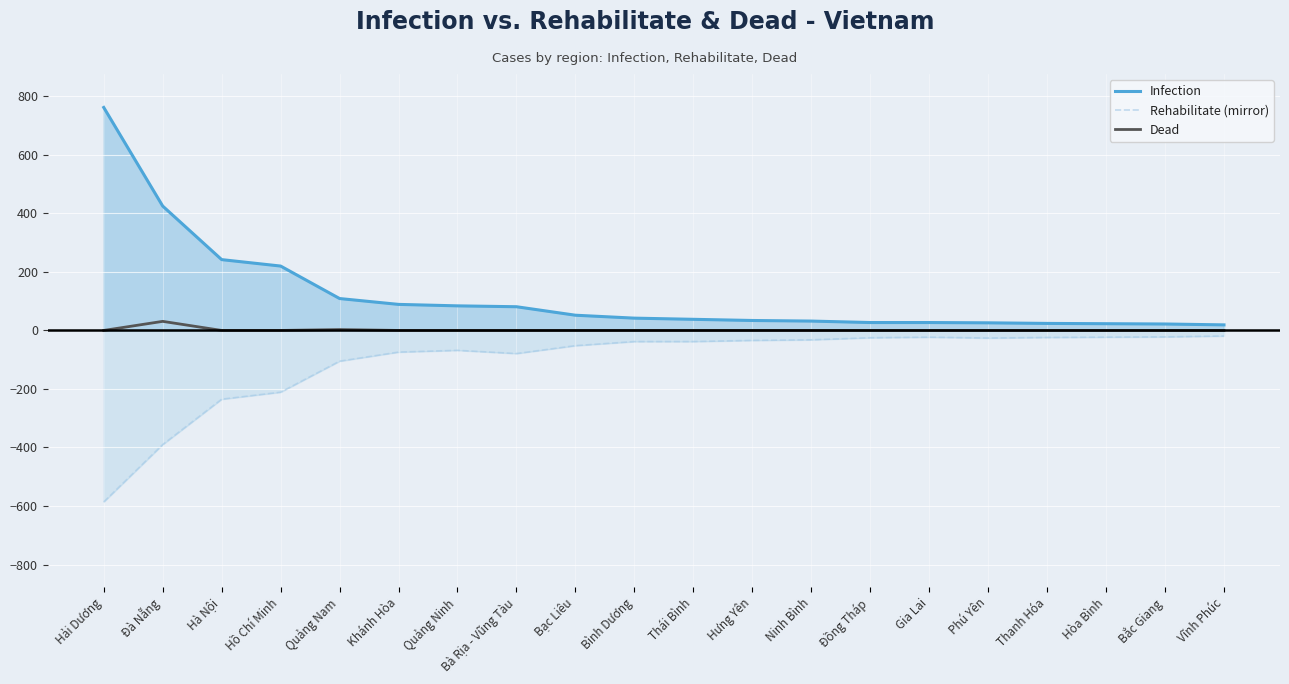

The value of Infection at Ninh Bình is 32. True or false?

True